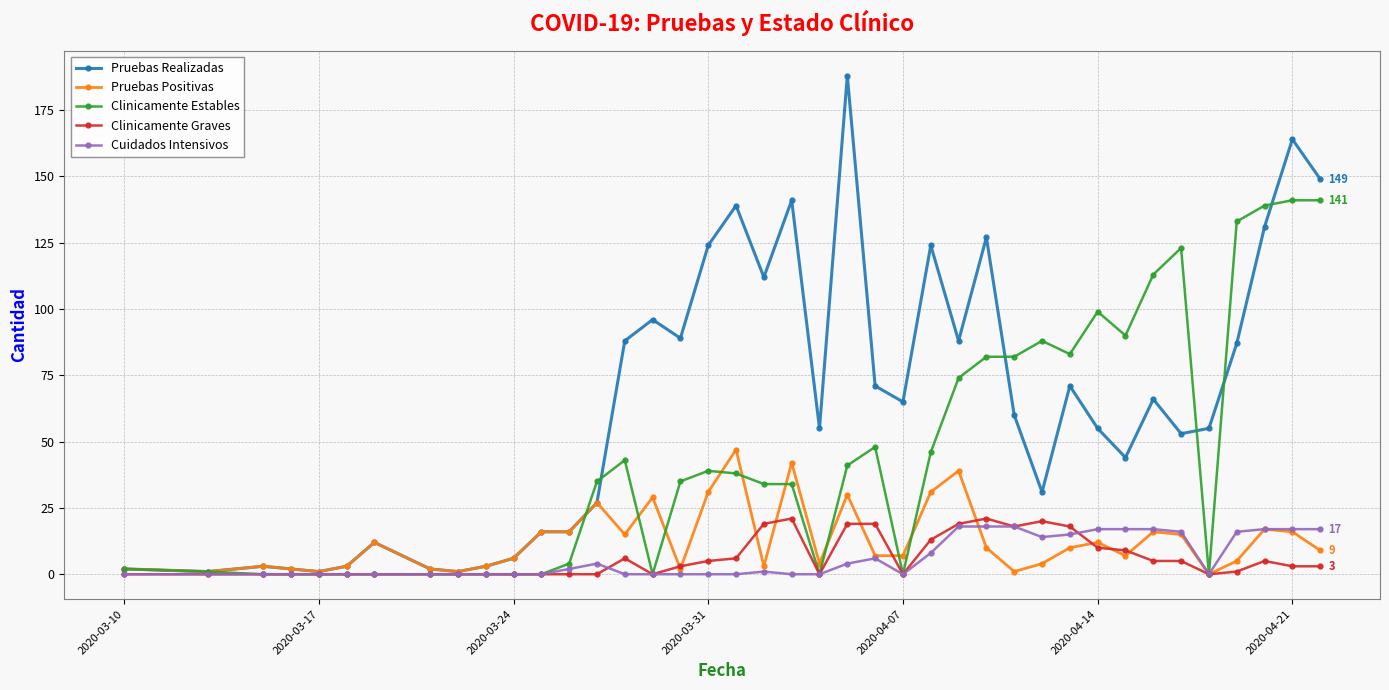

Which series has the largest total across all categories?

Pruebas Realizadas